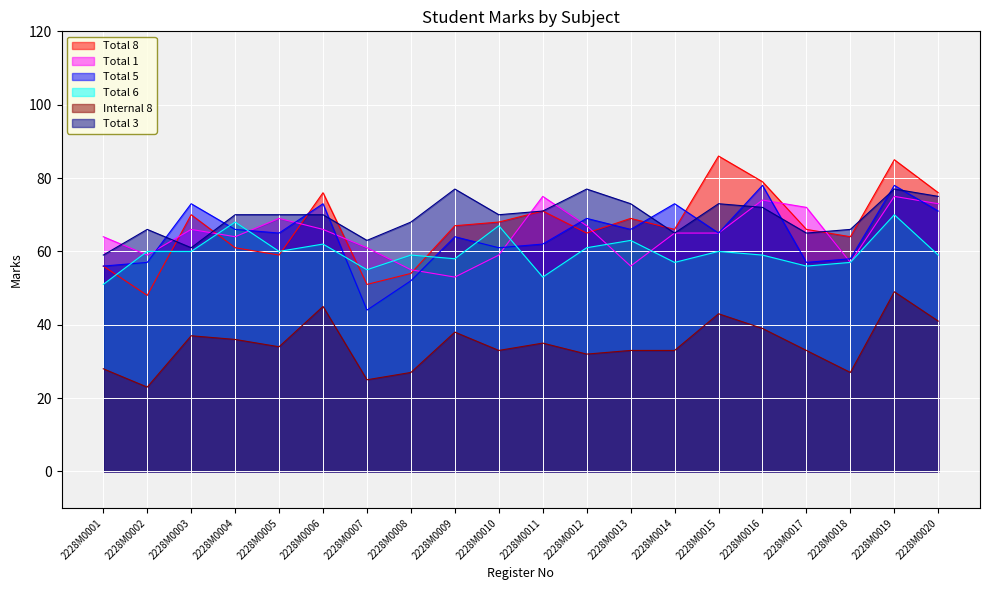

At which label does Total 8 reach its minimum?

2228M0002